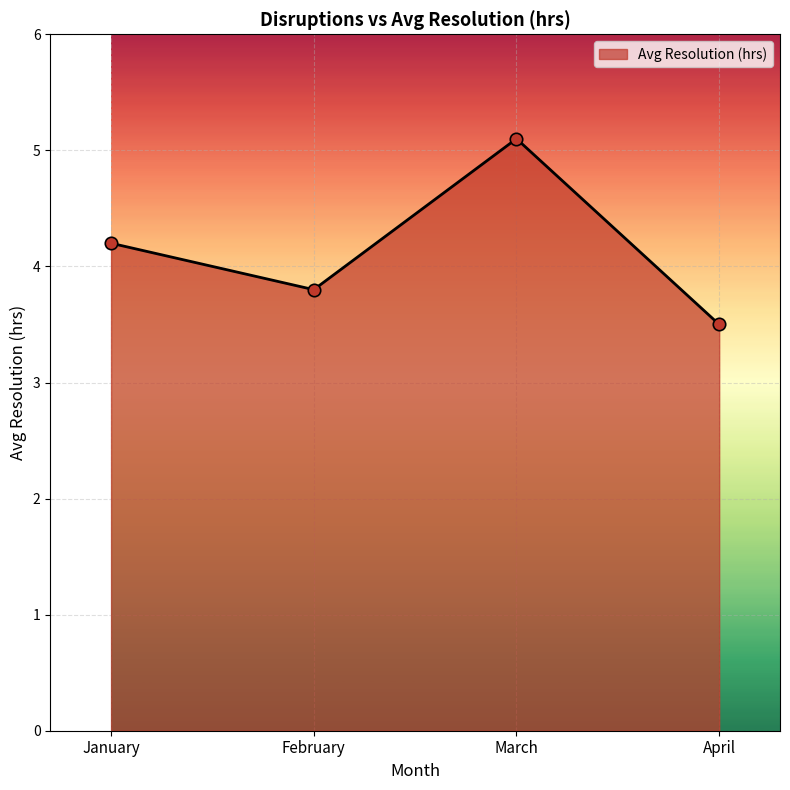

Approximately how many times larger is the value at February compared to January?

0.9